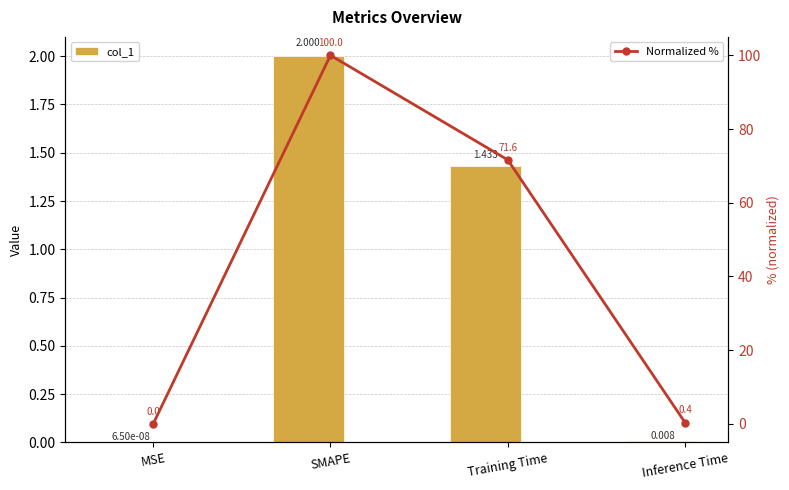

Which category has the highest value in the col_1 series?

SMAPE